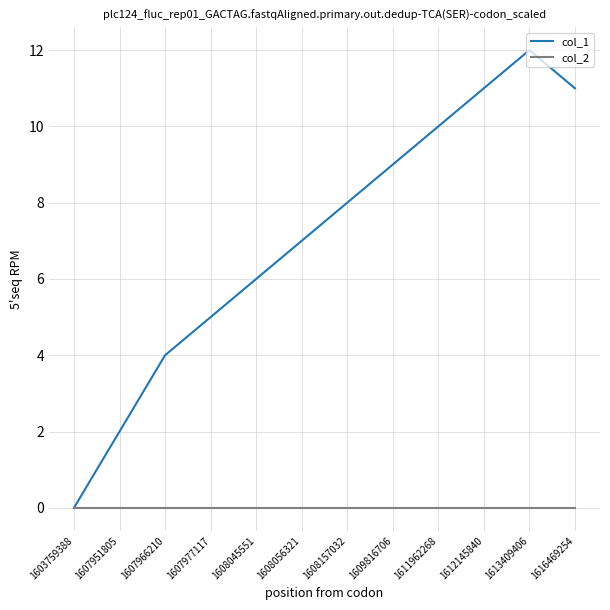

True or false: col_1 has a value of 3 at 1607951805.

False